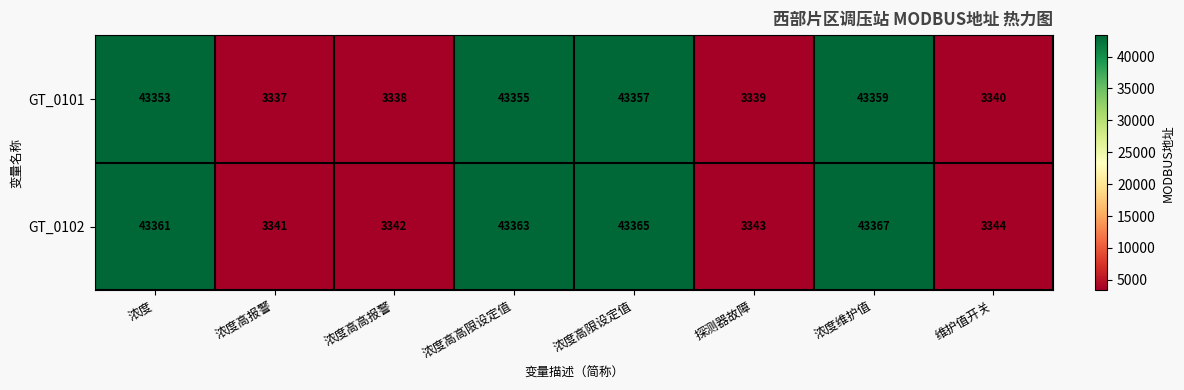

At which category does the chart reach its minimum across all series?

浓度高报警